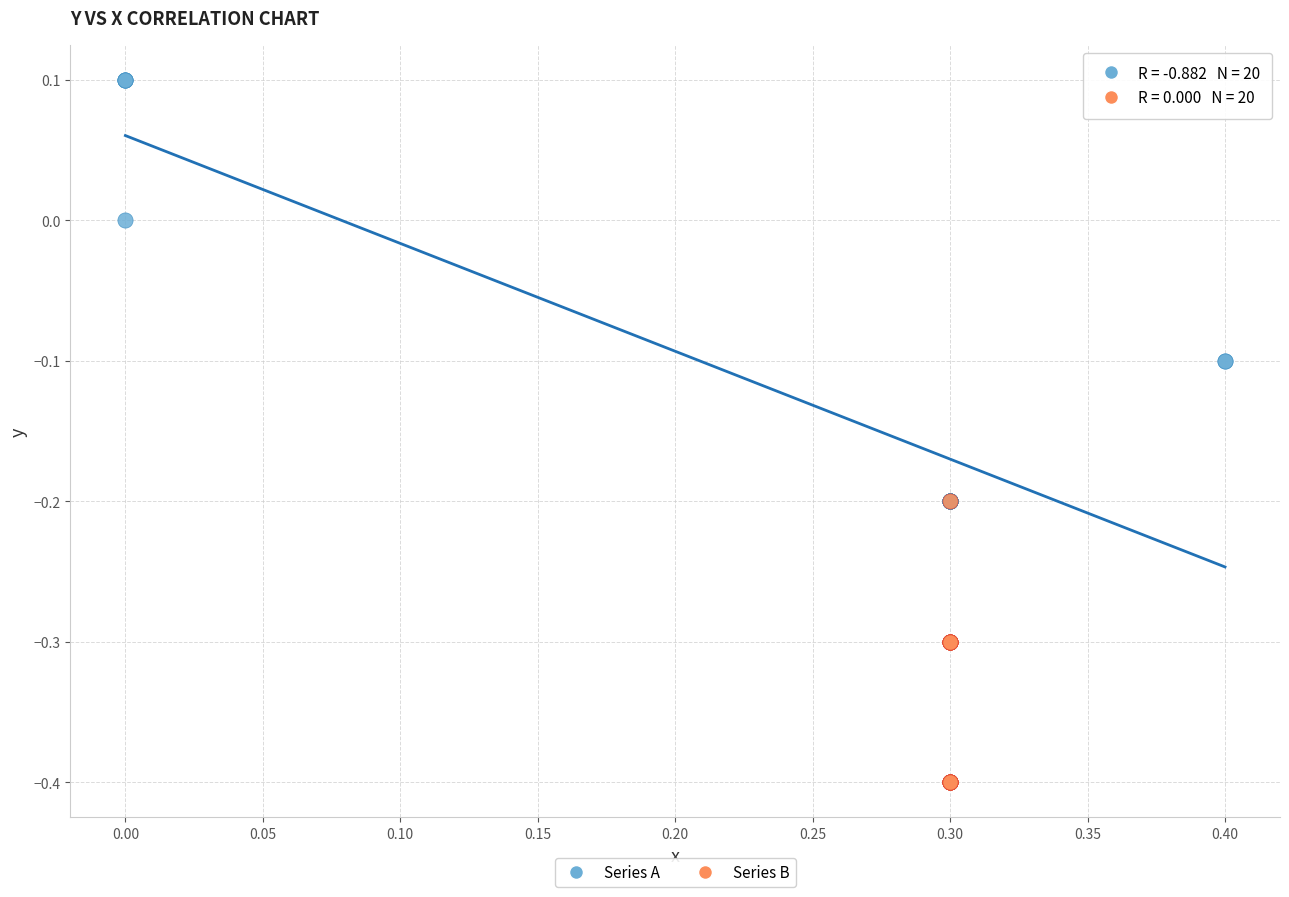

Which series has the largest Y range (max minus min)?

Series A